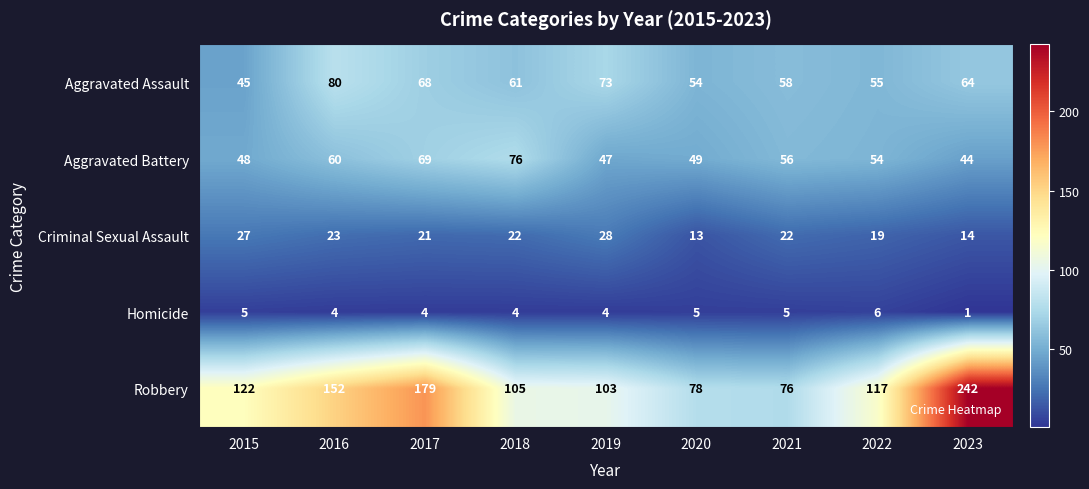

At which category does the chart reach its peak across all series?

2023